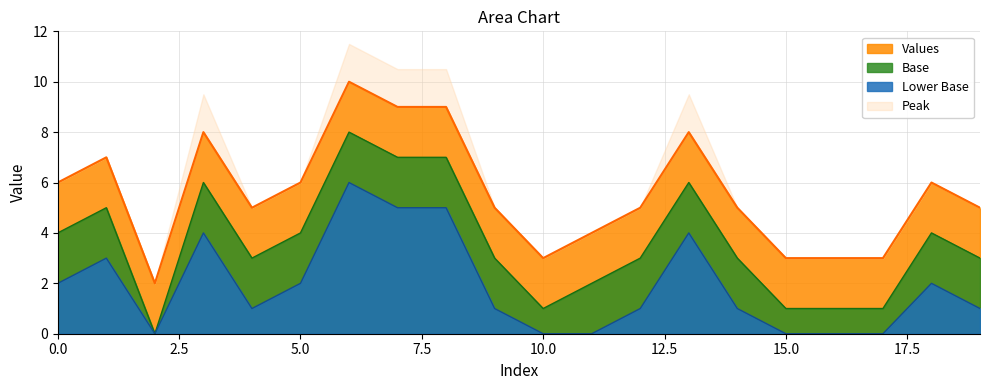

What is the difference between the maximum and minimum values?

8